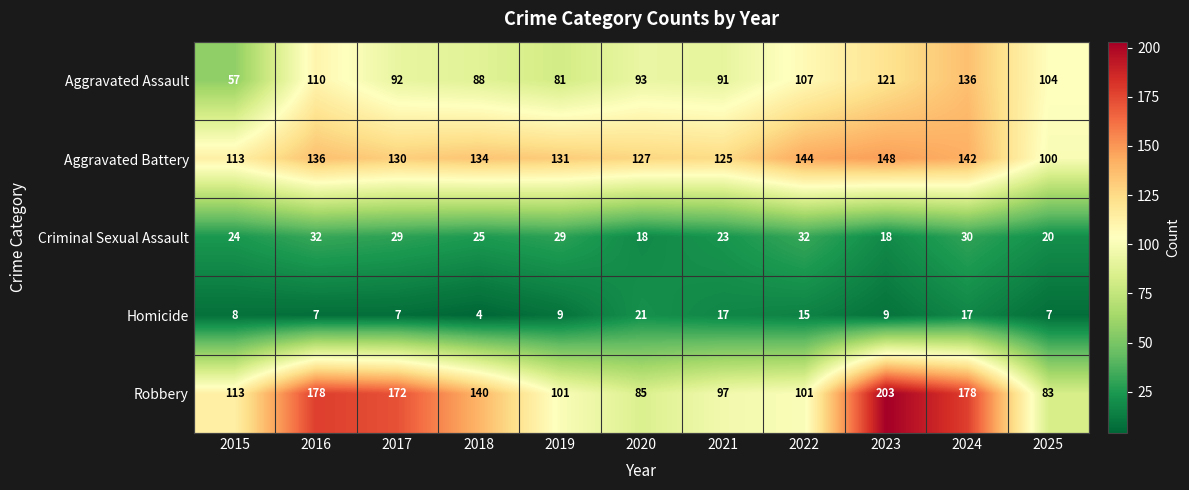

At which label does Aggravated Battery first exceed 131?

2016